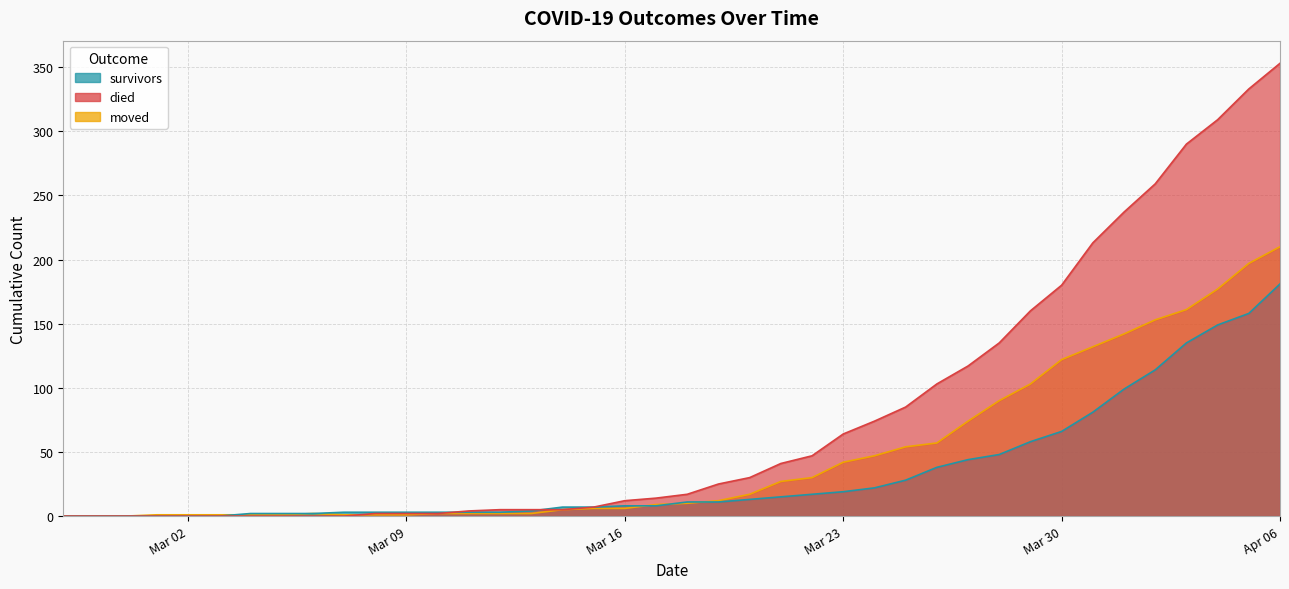

Where do moved and died first cross each other?

2020-03-07 and 2020-03-08